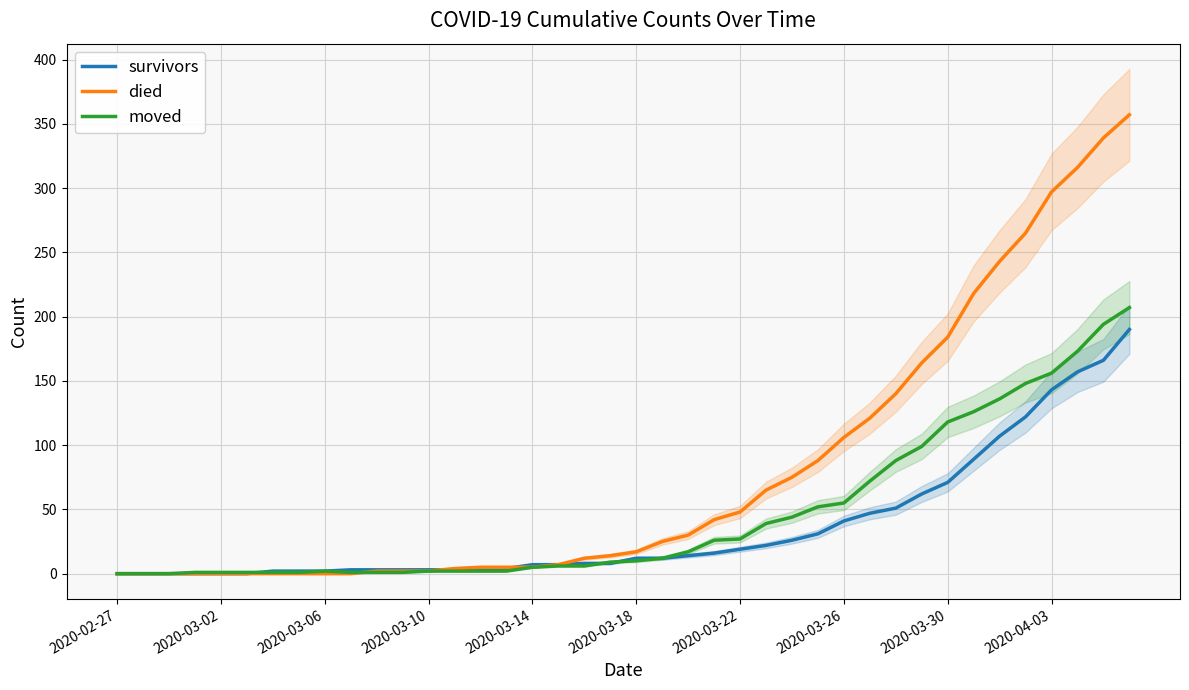

Is it true that died equals 213 at 2020-03-10?

False